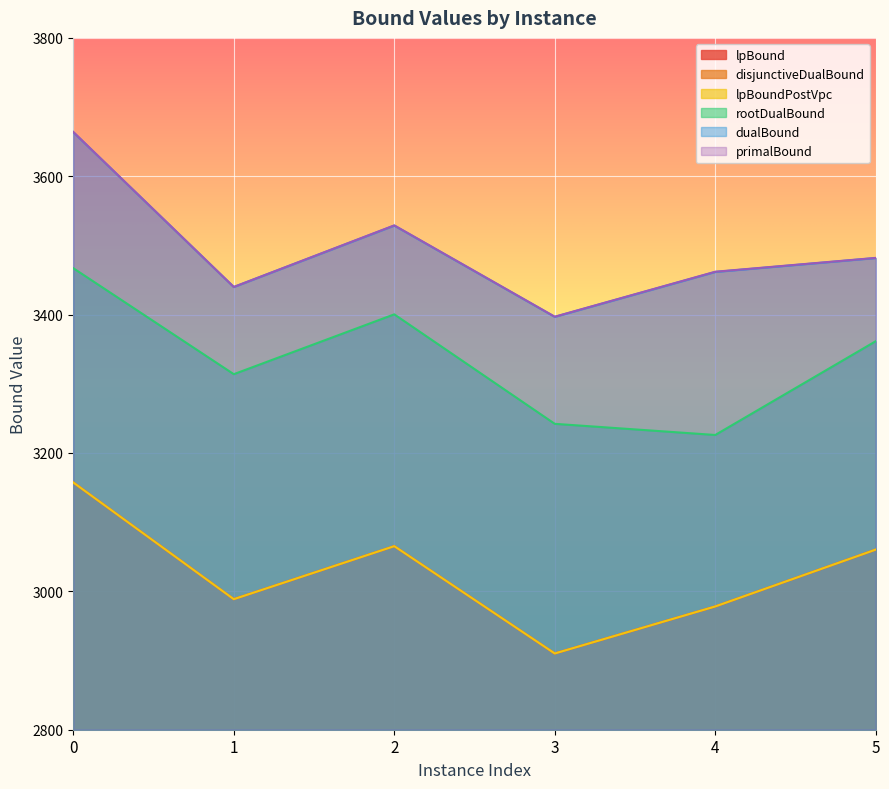

What is the maximum value shown in the chart?

3664.0